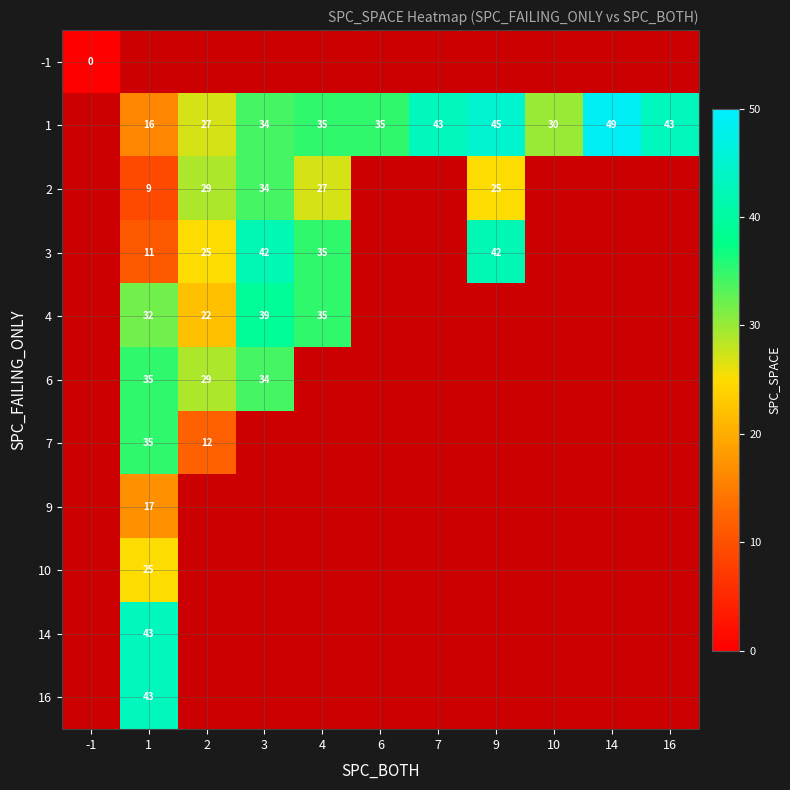

True or false: 2 has a value of 29 at 2.

True